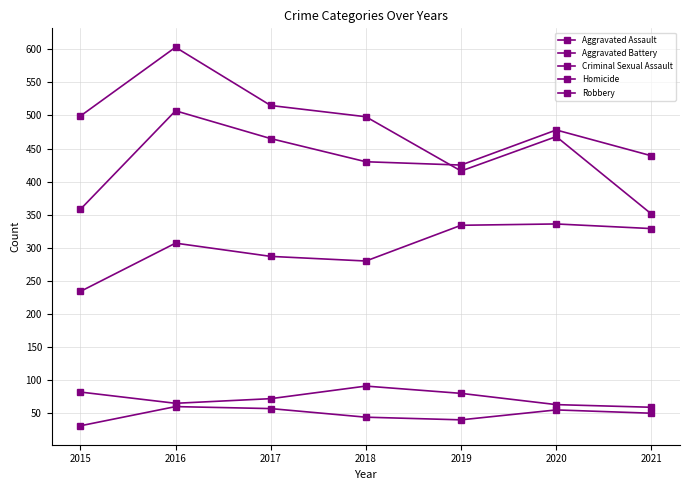

After their last crossing, which series has the higher values: Robbery or Aggravated Battery?

Aggravated Battery